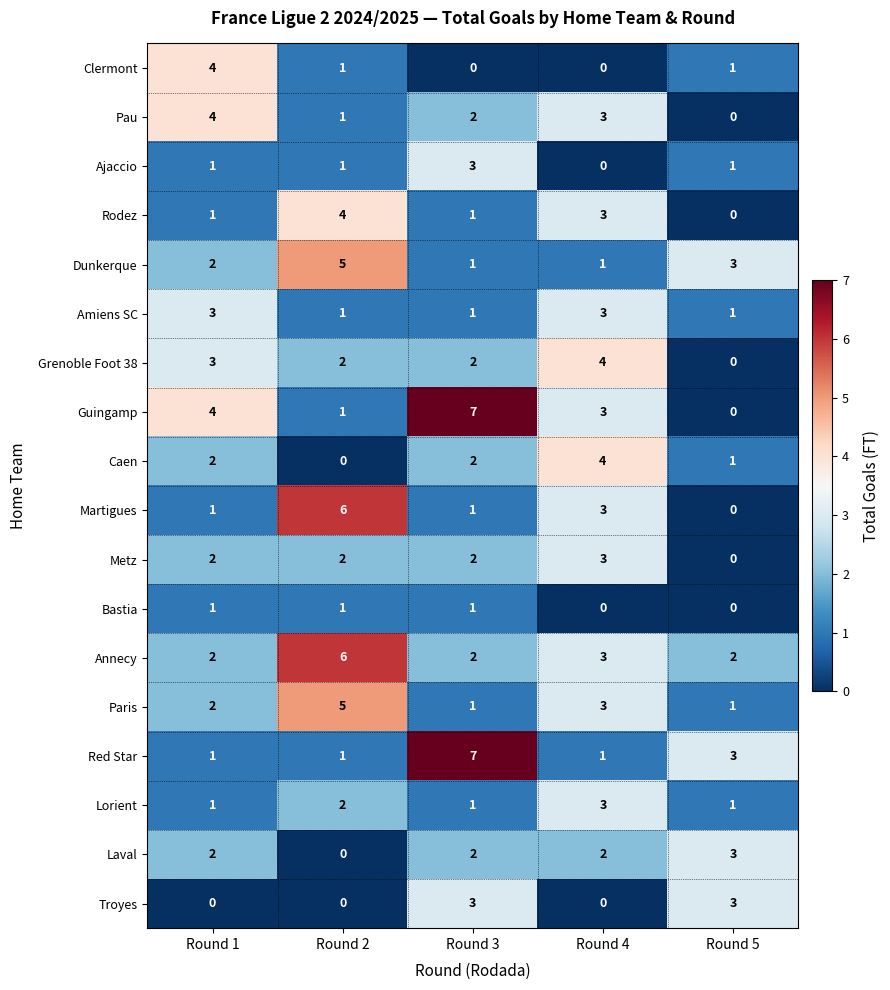

What is the spread (max minus min) of values at Round 5?

3